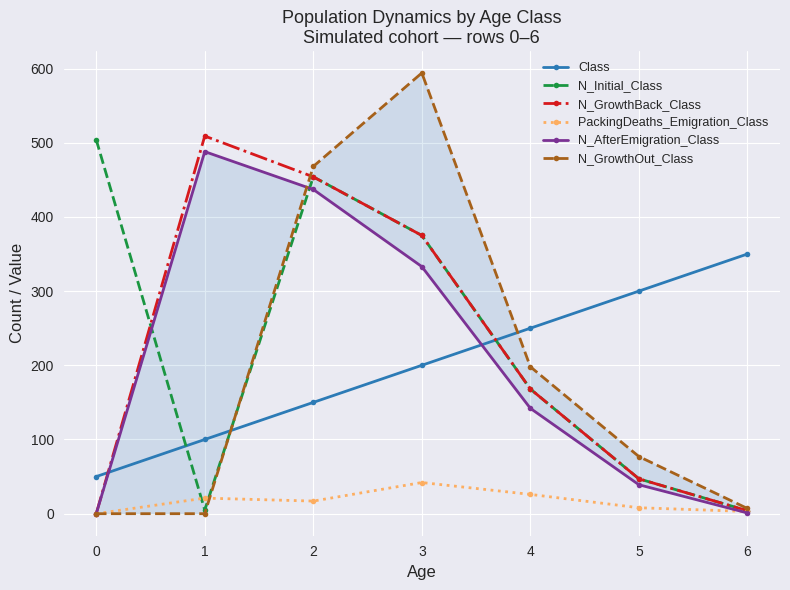

True or false: N_GrowthOut_Class and N_Initial_Class cross at least once.

True